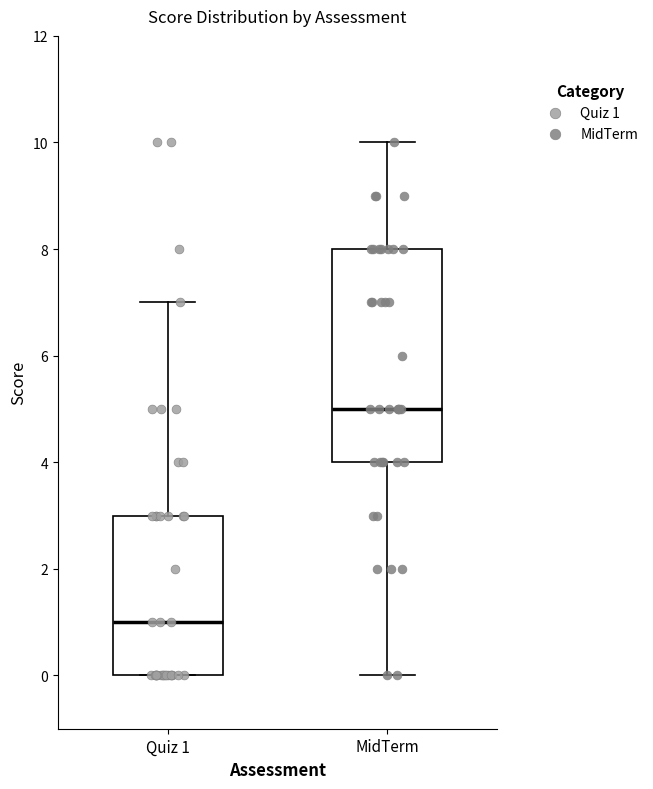

Where does the lower whisker of the box for MidTerm end on the y-axis? The values are not printed on the chart, so give them approximately, as read against the axis.

0